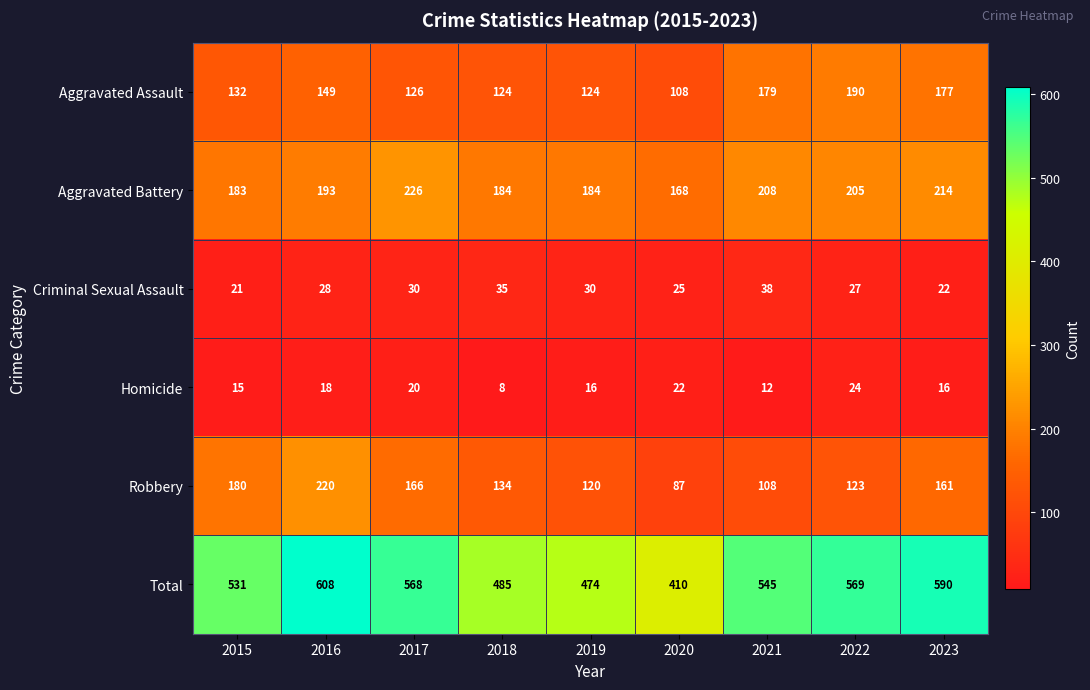

Which series has the largest total across all categories?

Total